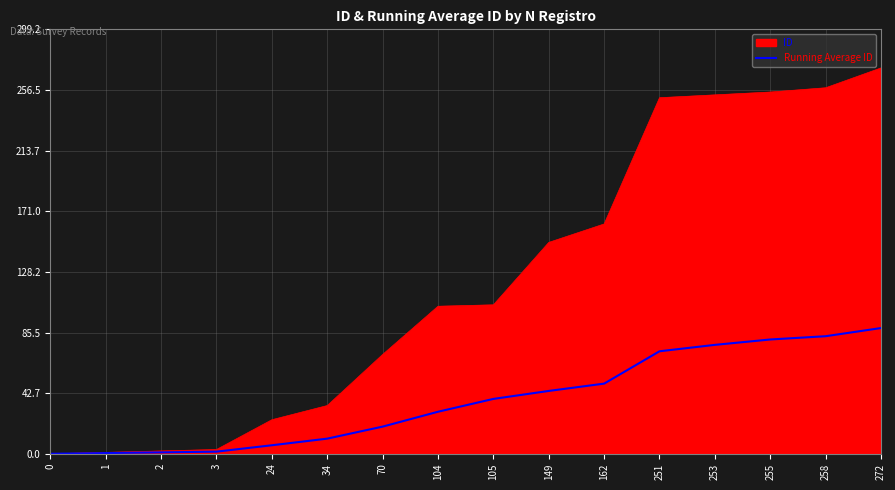

Rank the series at 105 from highest to lowest value.

ID, Running Average ID